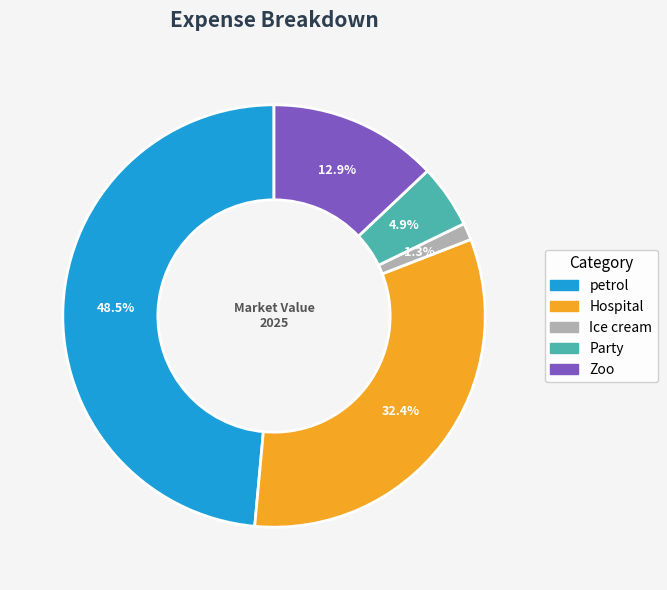

What portion of the pie excludes petrol?

51.5%